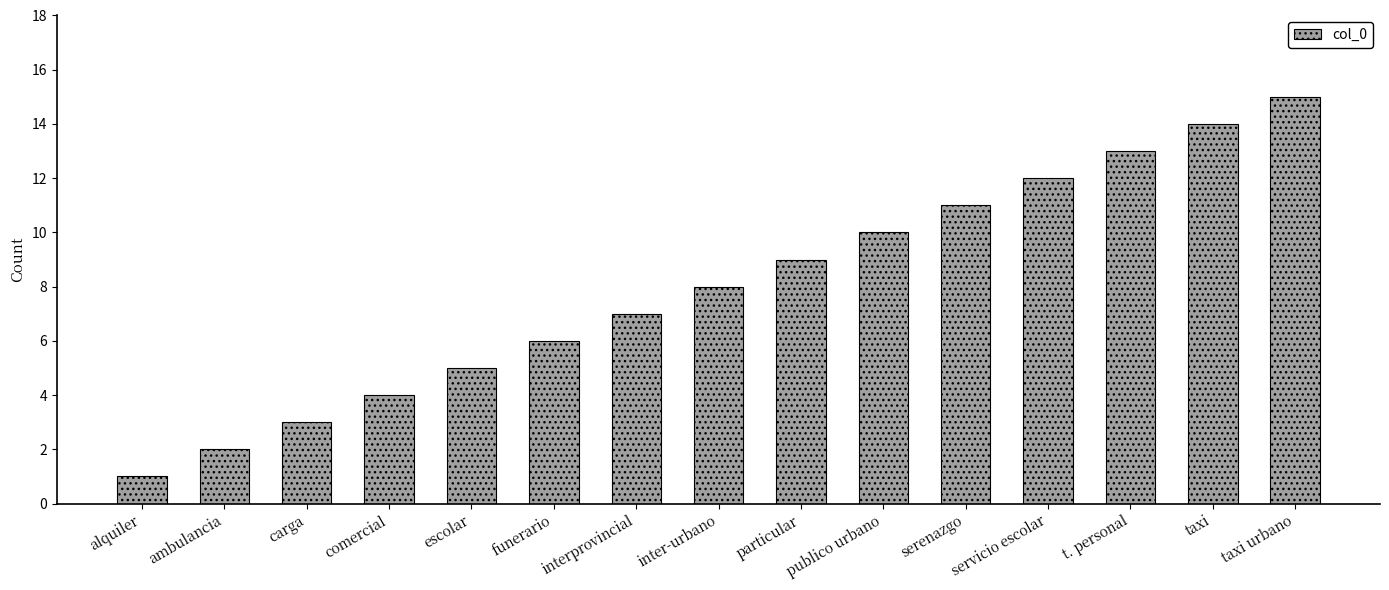

What is the label of the 4th bar from the right?

servicio escolar